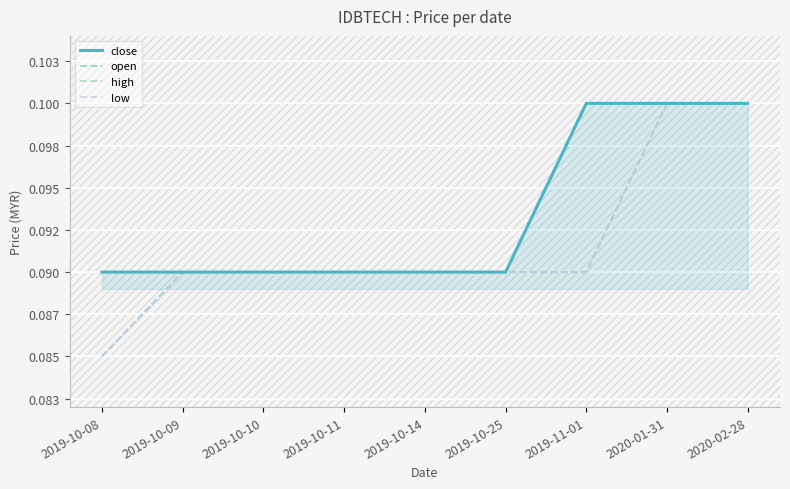

What is the maximum value shown in the chart?

0.1